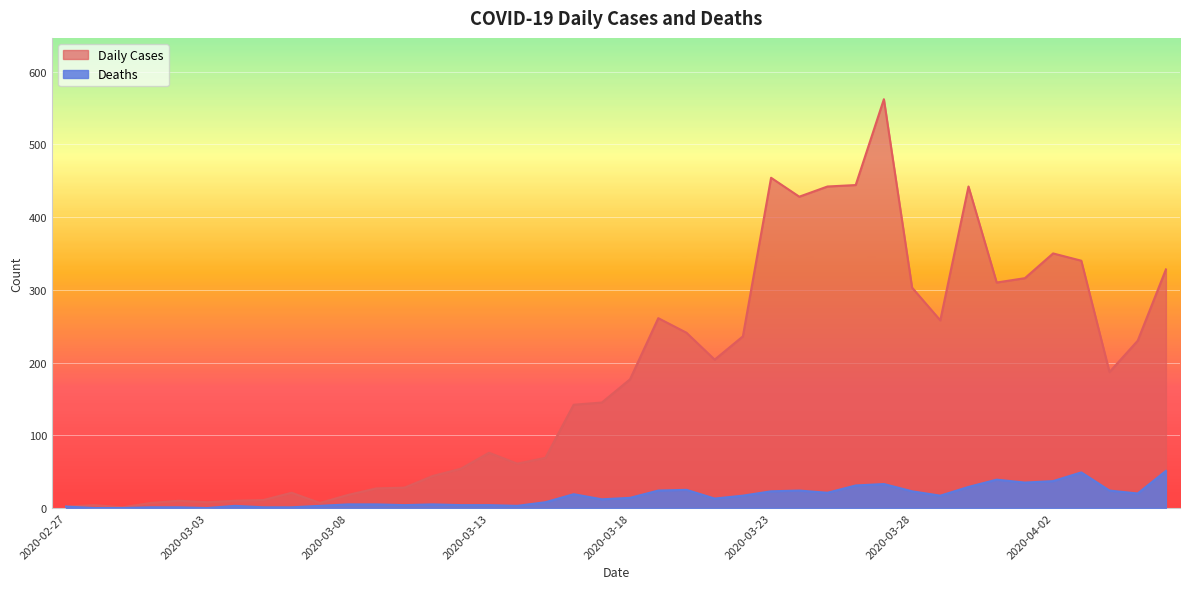

At which category does Daily Cases reach its first local valley?

2020-02-29